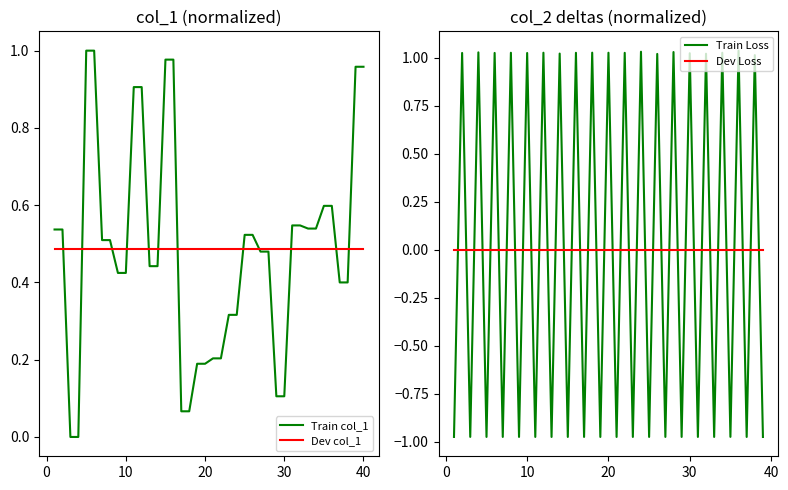

How many intersections are there between Dev Loss and Train Loss?

38